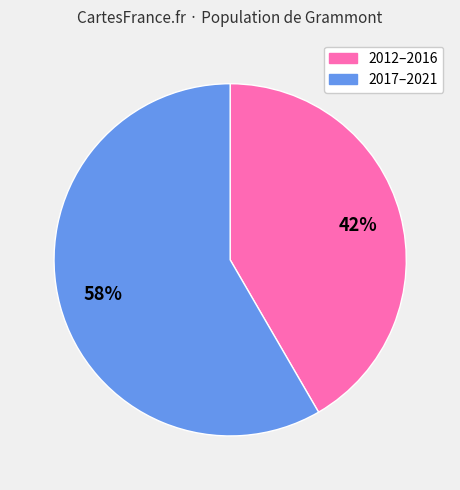

Is there any slice that represents more than half of the pie?

Yes